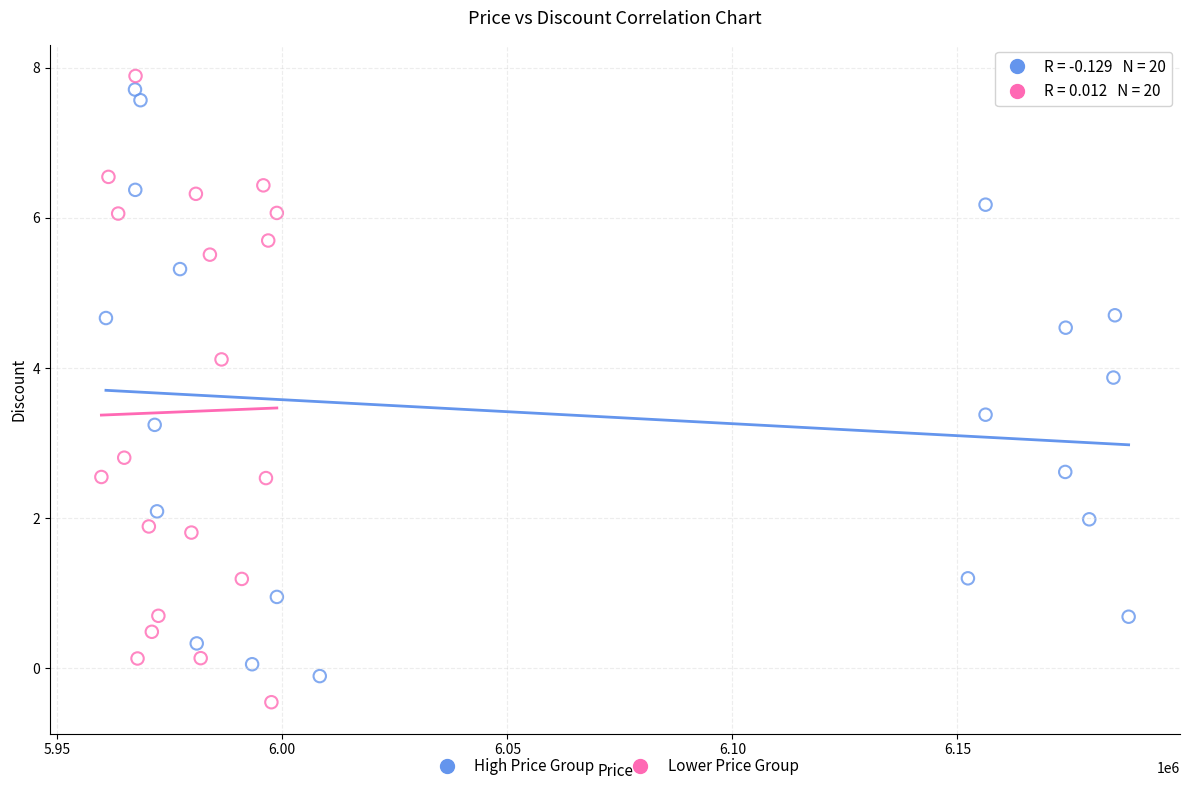

What are all the series names shown in the legend?

High Price Group, Lower Price Group